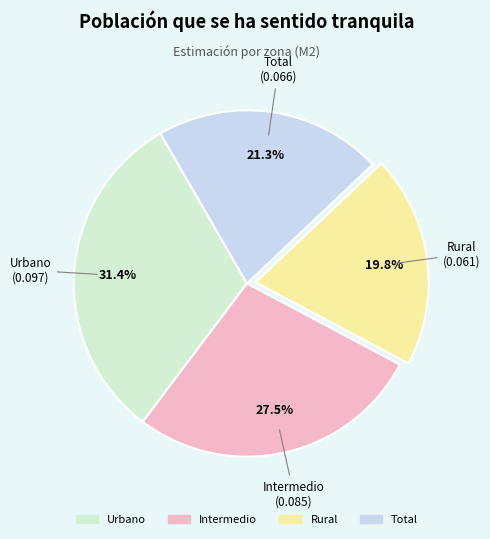

To the nearest percent, what is the difference between the Total and Urbano slice percentages?

10%